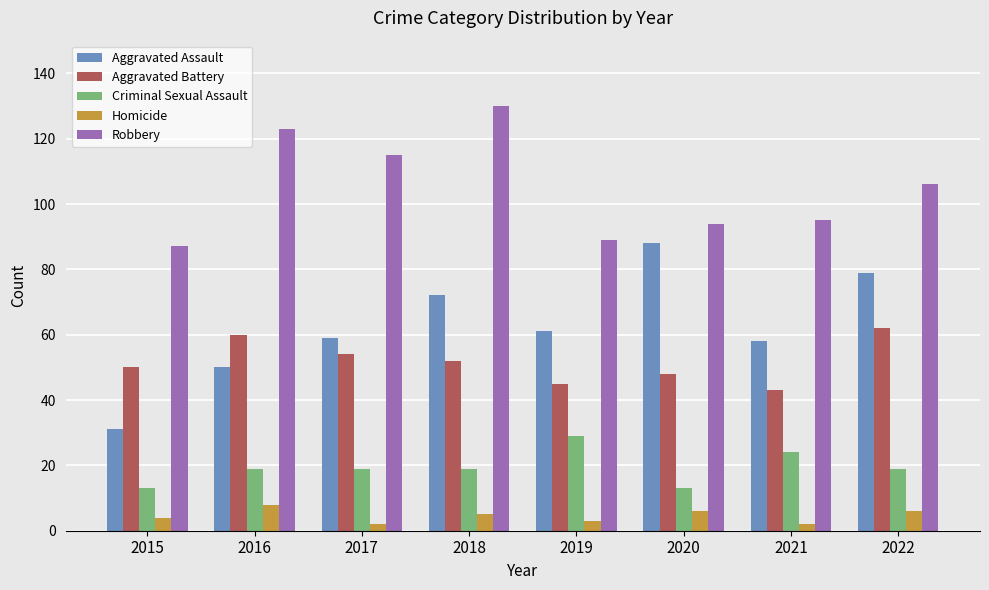

Reading right to left, transcribe all the data shown in this chart.

Aggravated Assault: 79	58	88	61	72	59	50	31
Aggravated Battery: 62	43	48	45	52	54	60	50
Criminal Sexual Assault: 19	24	13	29	19	19	19	13
Homicide: 6	2	6	3	5	2	8	4
Robbery: 106	95	94	89	130	115	123	87